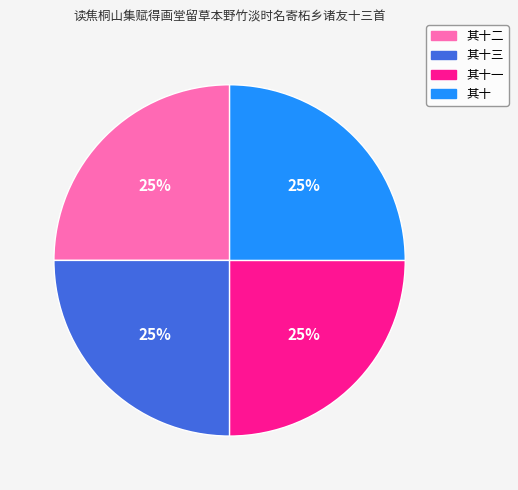

Is there a majority slice in this chart?

No